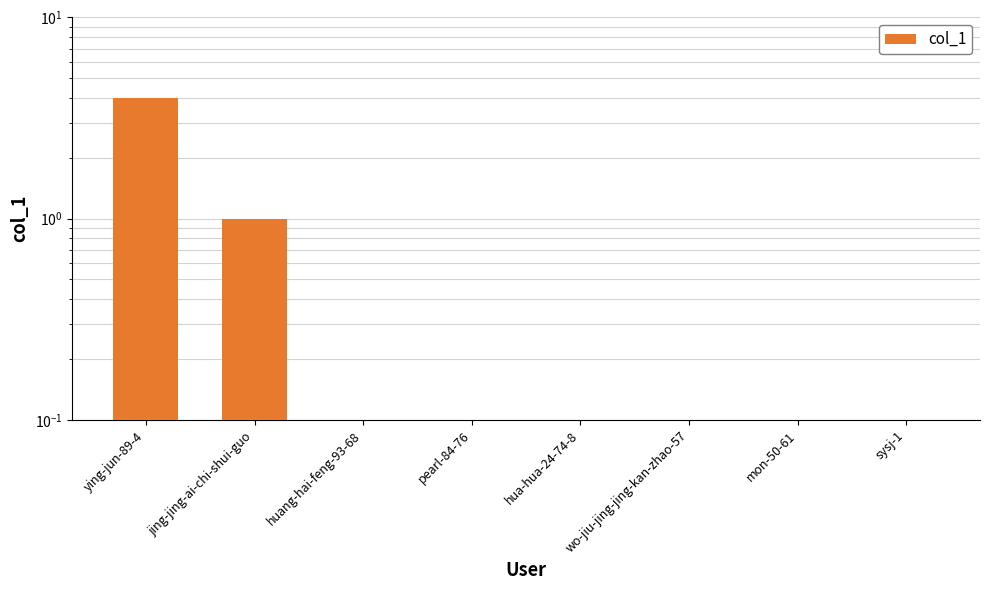

List the labels in order of value, smallest first.

huang-hai-feng-93-68, pearl-84-76, hua-hua-24-74-8, wo-jiu-jing-jing-kan-zhao-57, mon-50-61, sysj-1, jing-jing-ai-chi-shui-guo, ying-jun-89-4